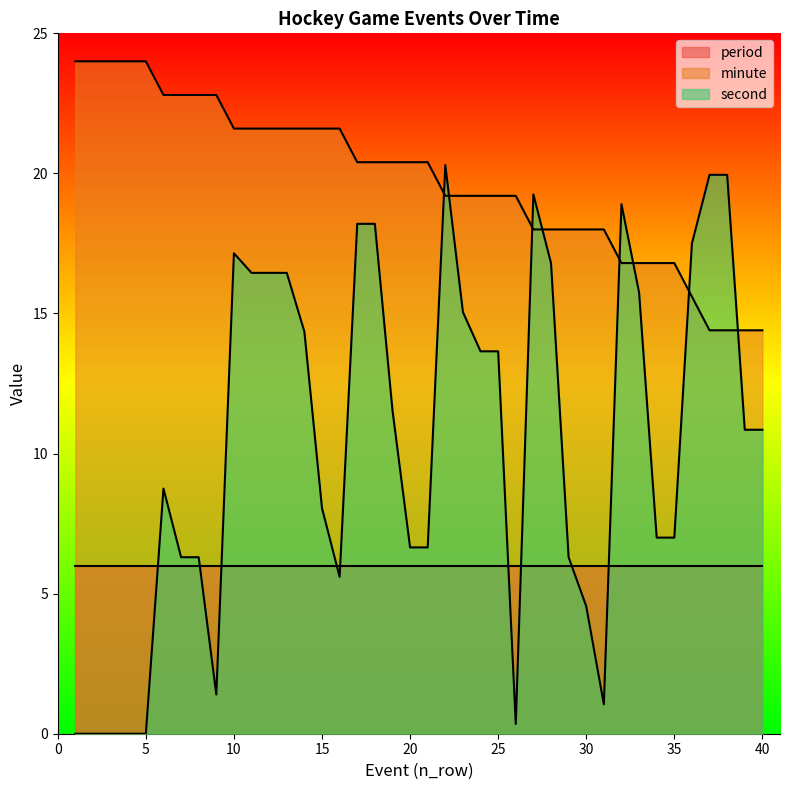

At 40, list the series in order from smallest to largest.

period, second, minute